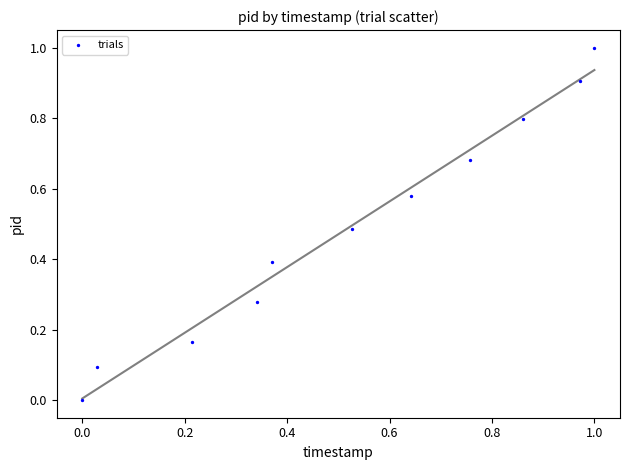

What is the range of X values (max minus min)?

1.0